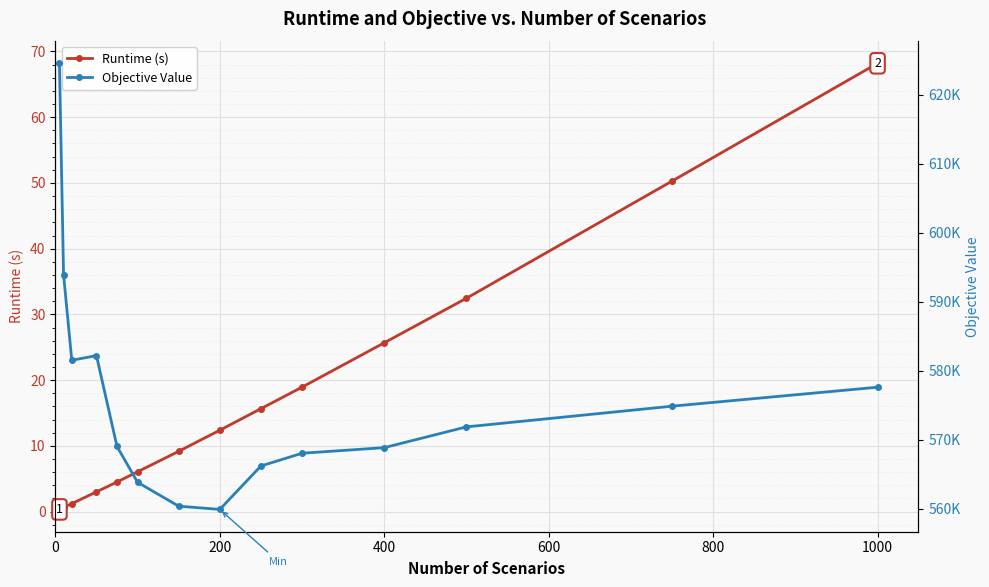

Which series has the largest range (max minus min)?

Objective Value